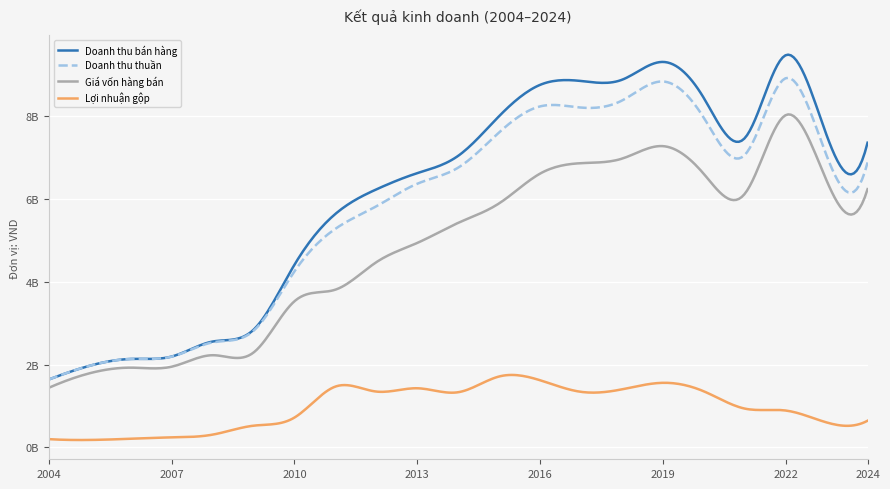

At which category is the sum across all series the highest?

2022